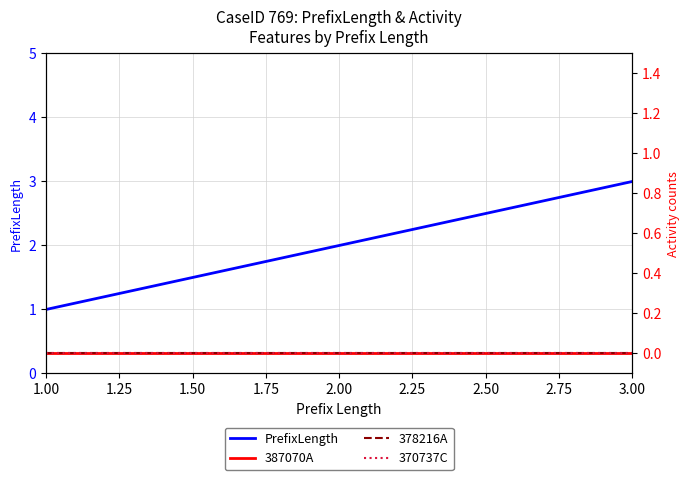

How many data points does each series have?

3